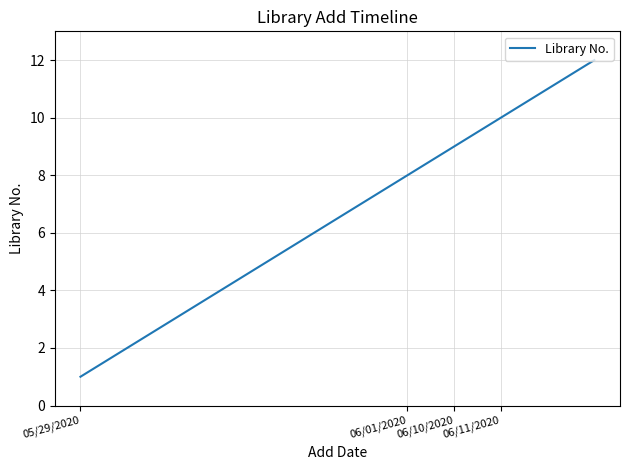

What is the maximum value shown in the chart?

12